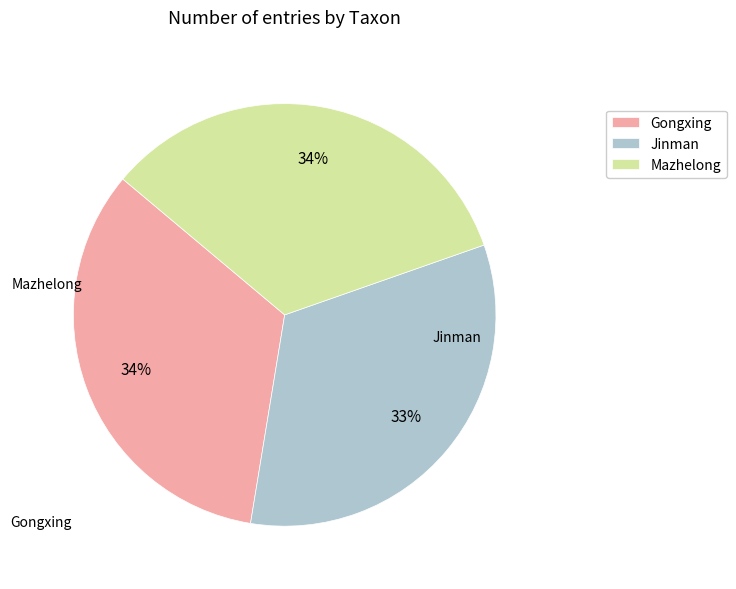

To the nearest percent, what portion does Mazhelong represent?

34%